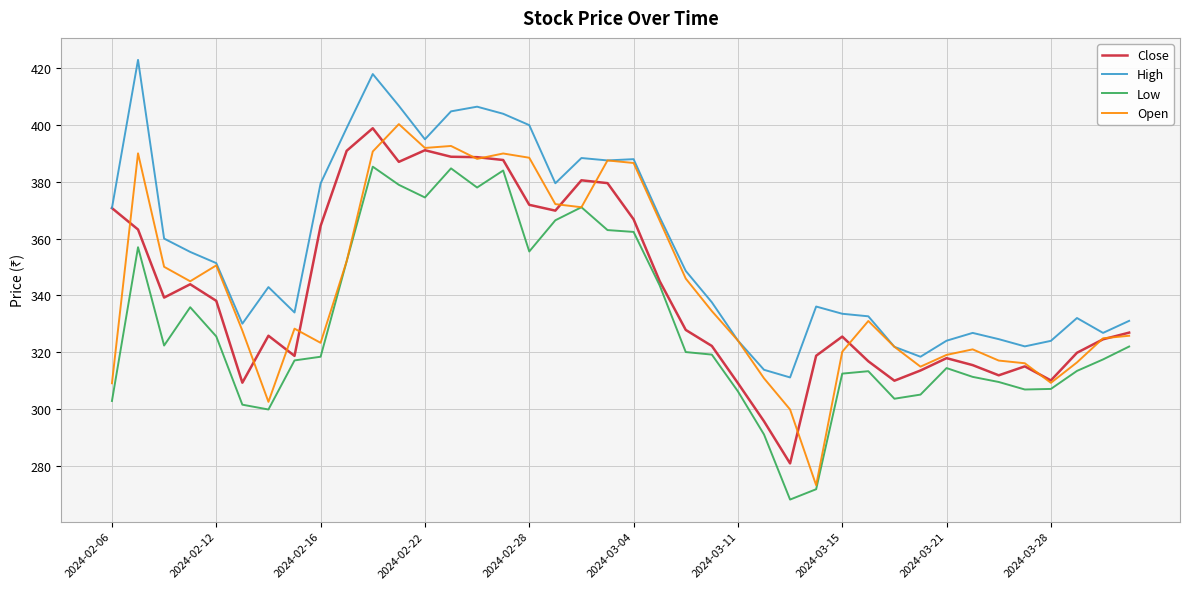

Which series has the widest spread of values?

Open